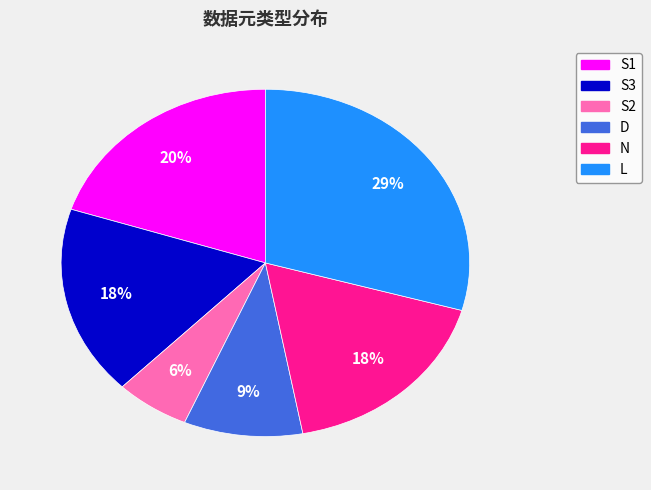

Is there any slice that represents more than half of the pie?

No